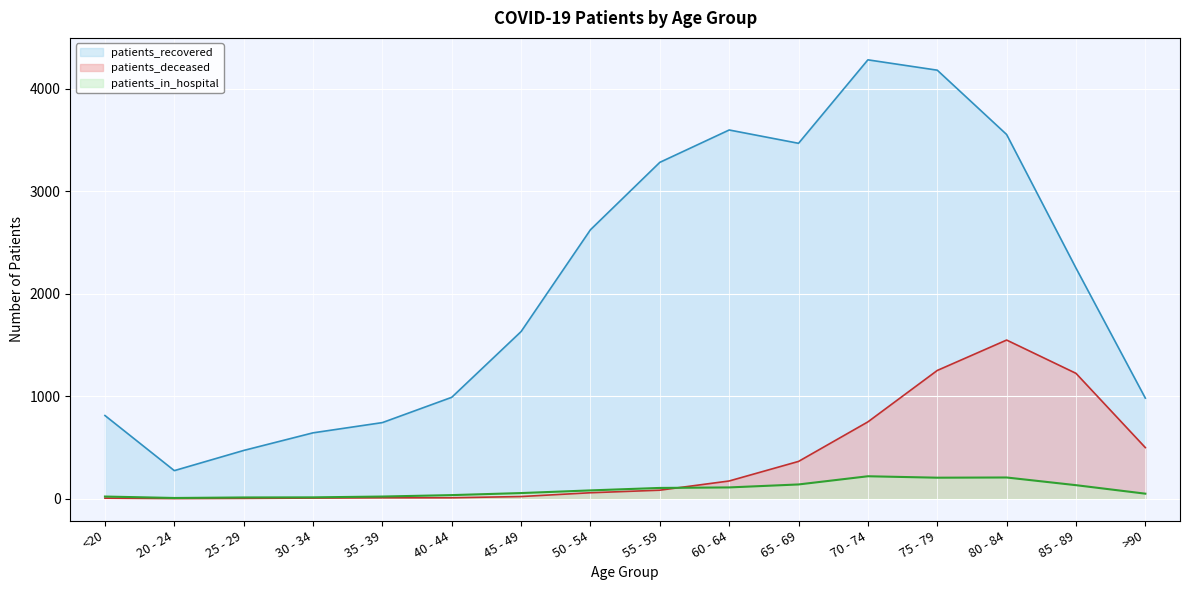

Count the number of categories in the chart.

16